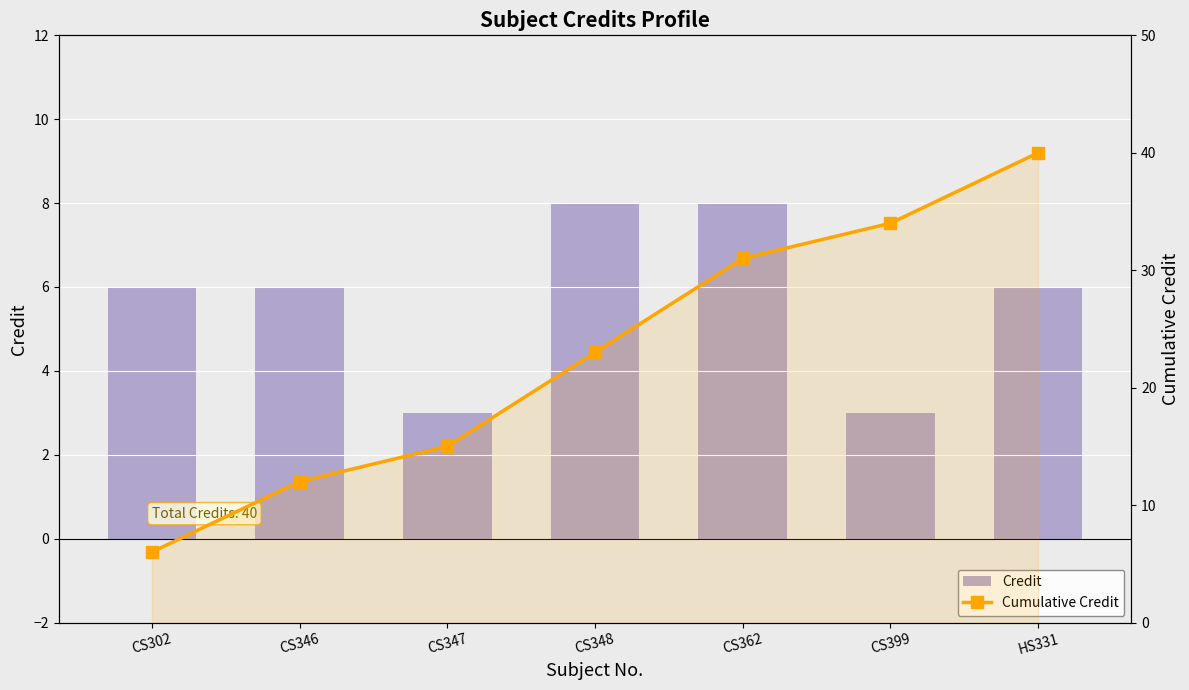

What are all the series names shown in the legend?

Credit, Cumulative Credit